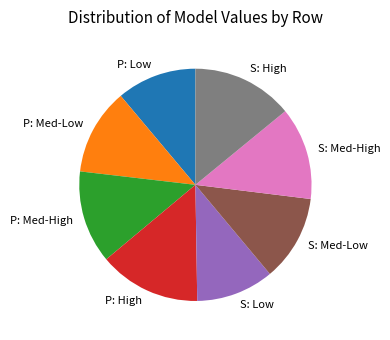

Approximately how many times larger is the value at P: Med-High compared to P: High?

0.9